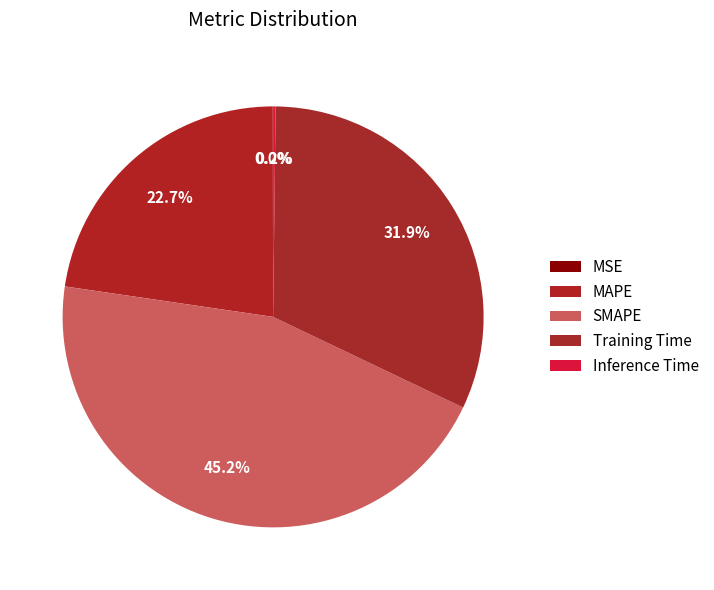

What is the change in value from SMAPE to Training Time?

-0.6